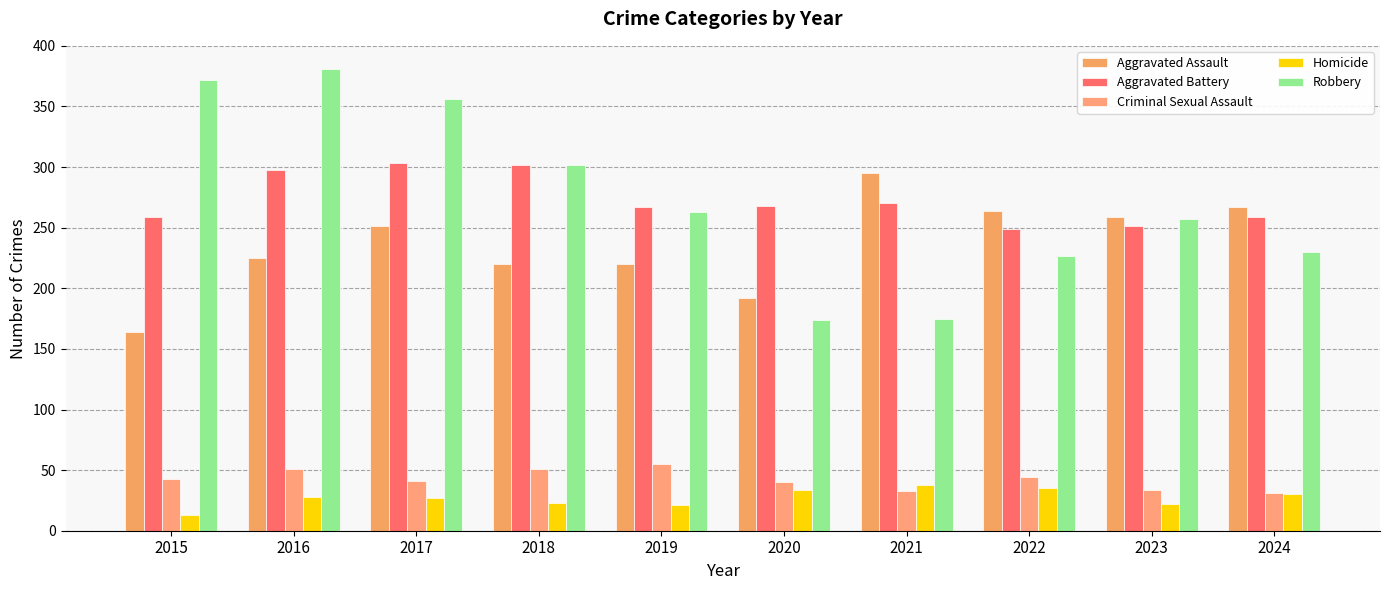

Is it true that Homicide equals 35 at 2022?

True